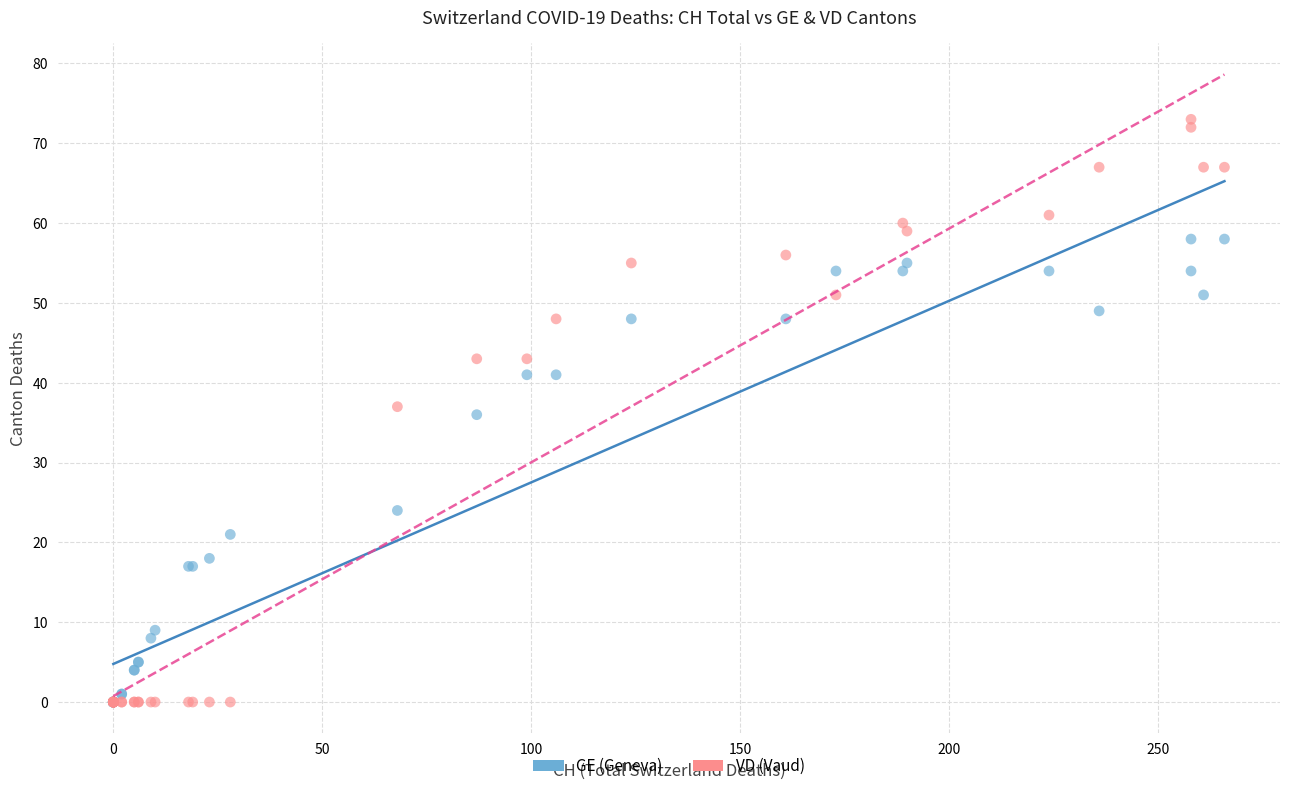

In the GE (Geneva) series, what Y value is closest to 29?

24